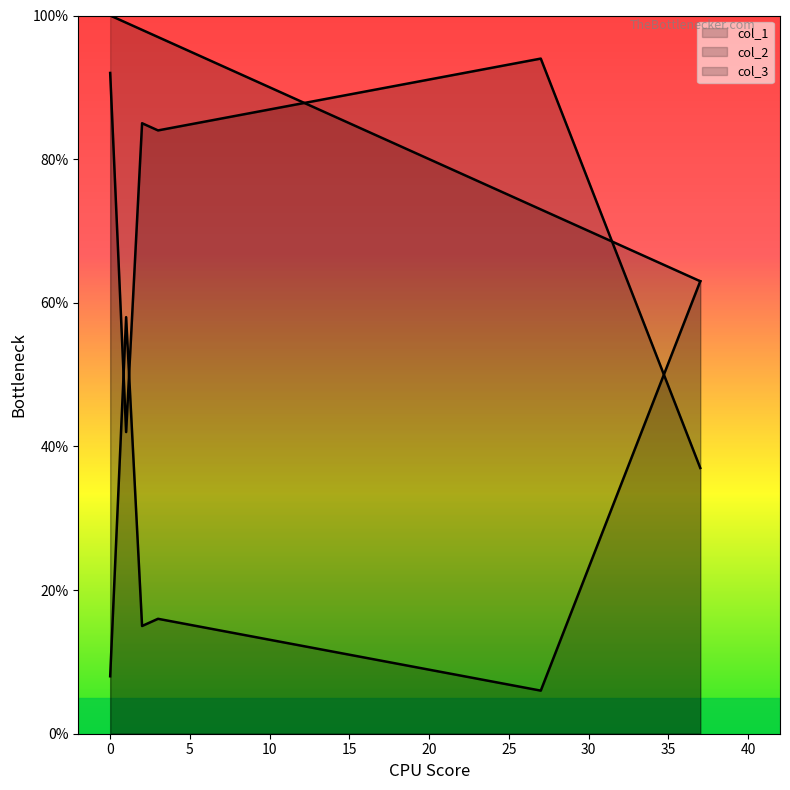

At 1, list the series in order from smallest to largest.

col_3, col_2, col_1